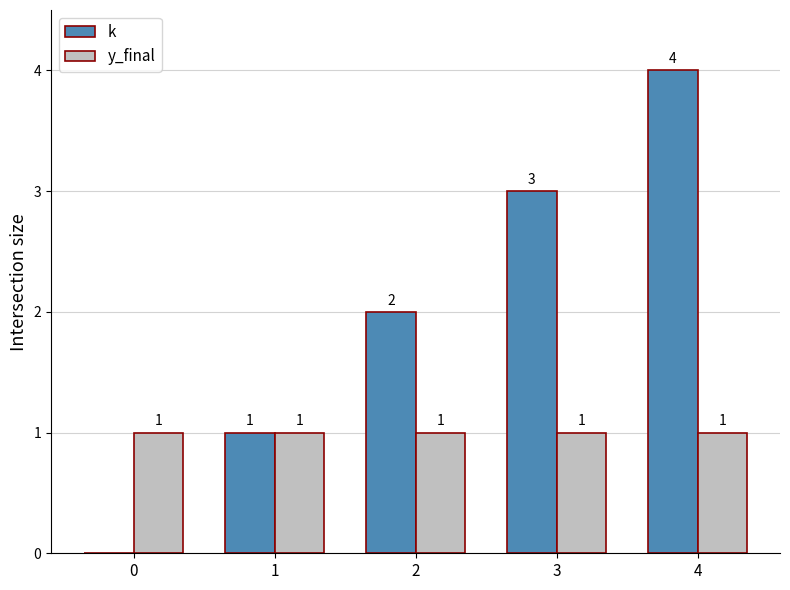

What is the spread (max minus min) of values at 0?

1